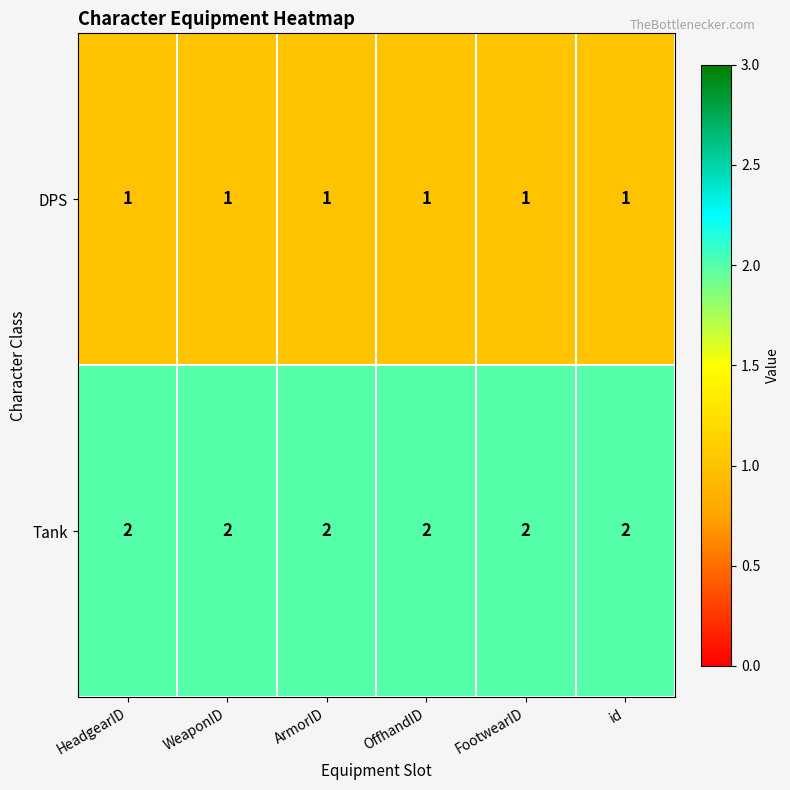

What is the sum of all DPS values?

6